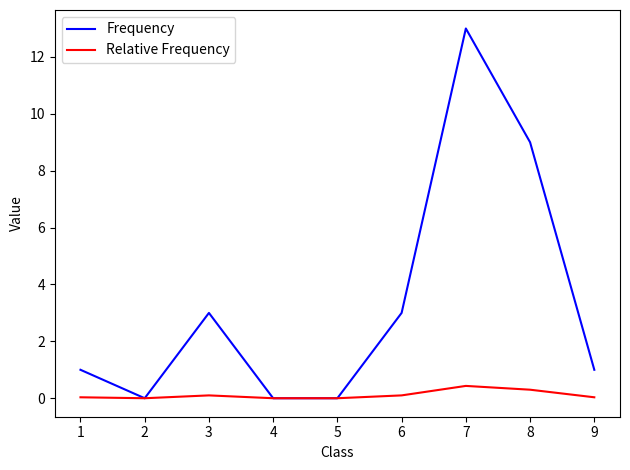

Which series has the largest total across all categories?

Frequency